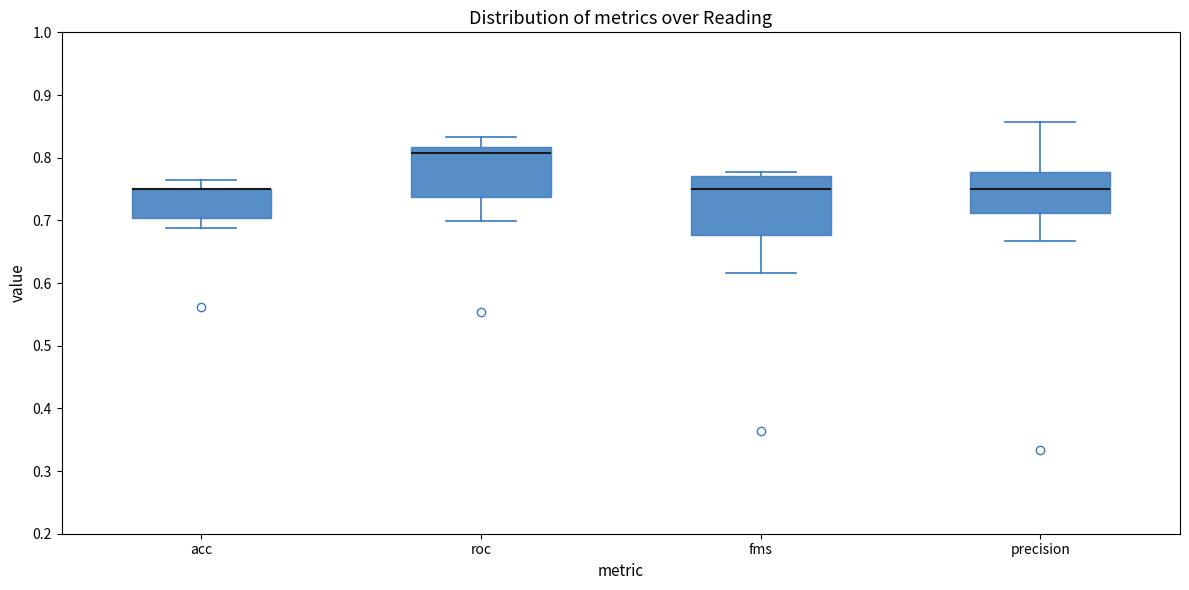

Reading left to right, transcribe this box plot: for each box, give where its median line is, the range the box spans, and where its two whiskers end, as read against the y-axis. The values are not printed on the chart, so give them approximately, as read against the axis.

acc: median 0.75 (drawn on the box's upper edge), box 0.70 to 0.75, whiskers 0.69 to 0.76
roc: median 0.81, box 0.74 to 0.82, whiskers 0.70 to 0.83
fms: median 0.75, box 0.68 to 0.77, whiskers 0.62 to 0.78
precision: median 0.75, box 0.71 to 0.78, whiskers 0.67 to 0.86